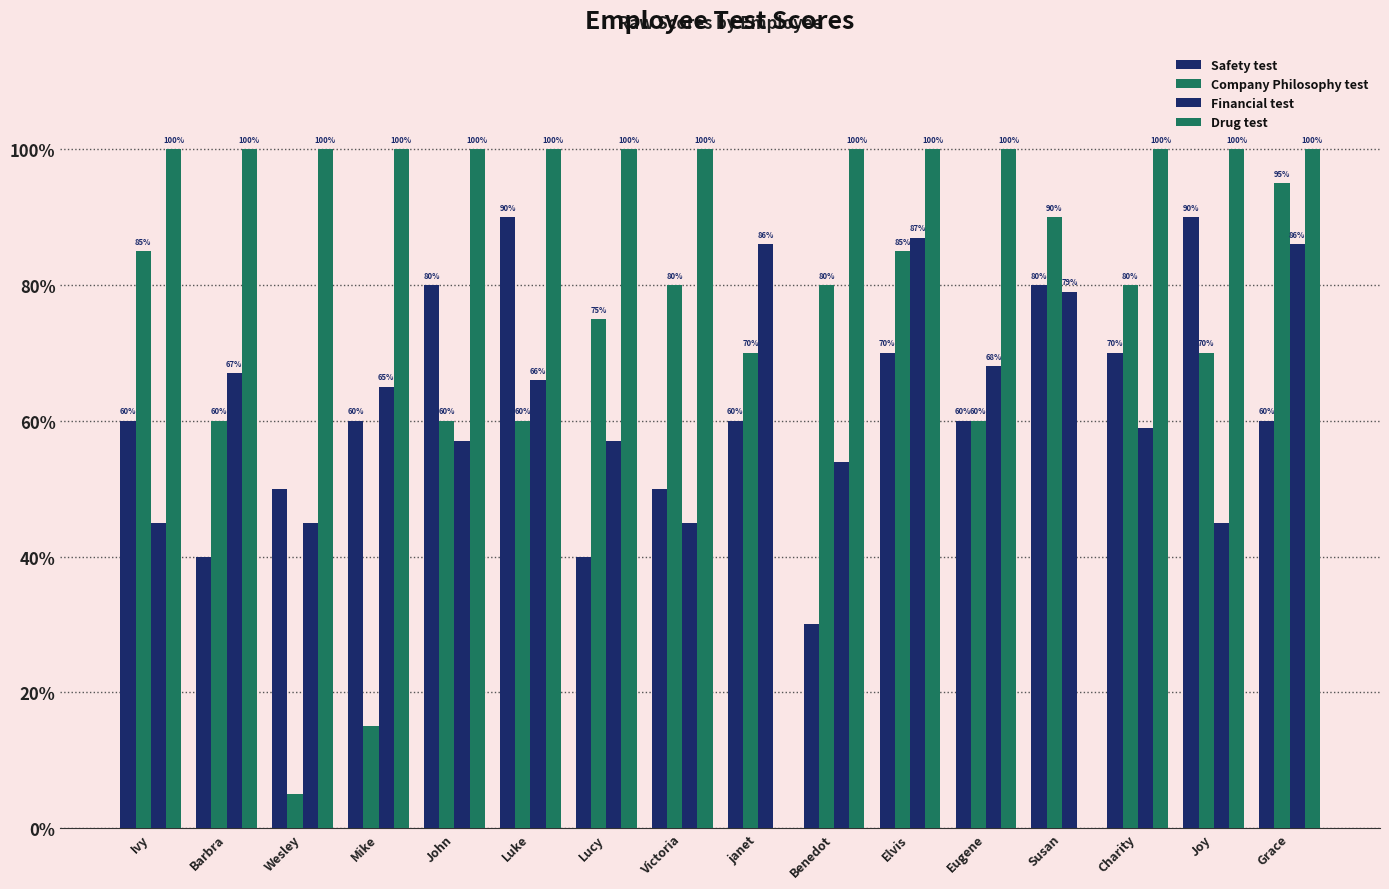

Count the number of data series in this chart.

4